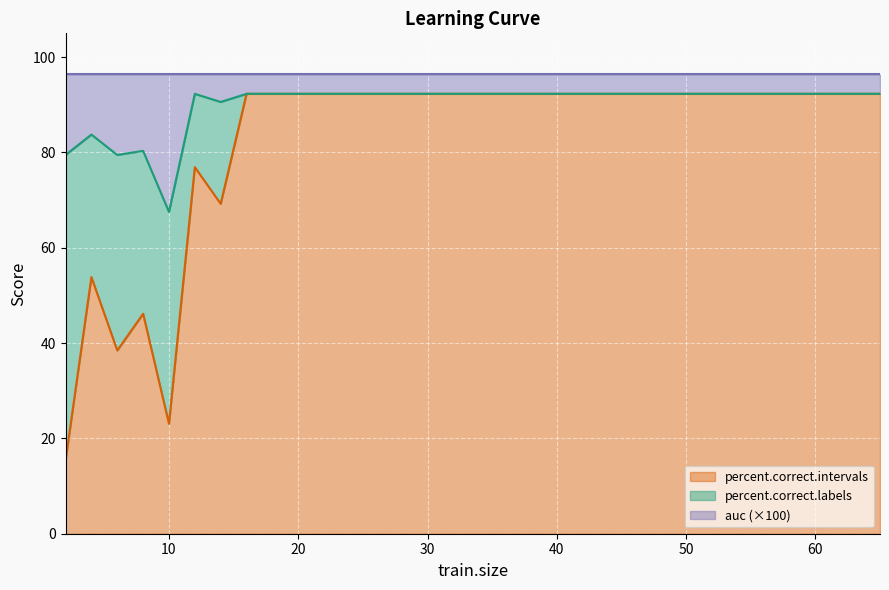

At which category is the sum across all series the highest?

16